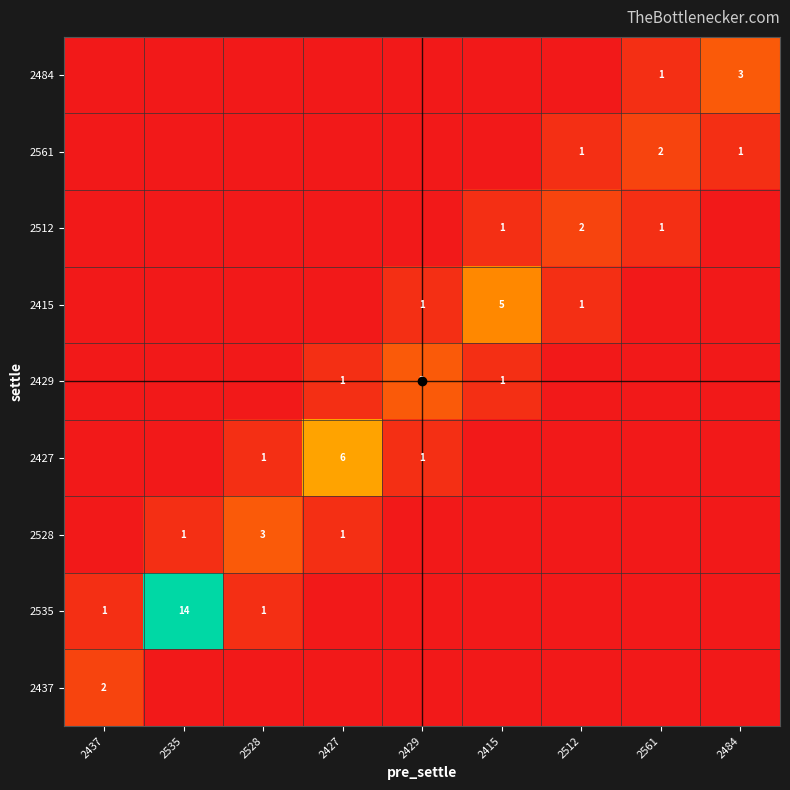

Count the number of data series in this chart.

9